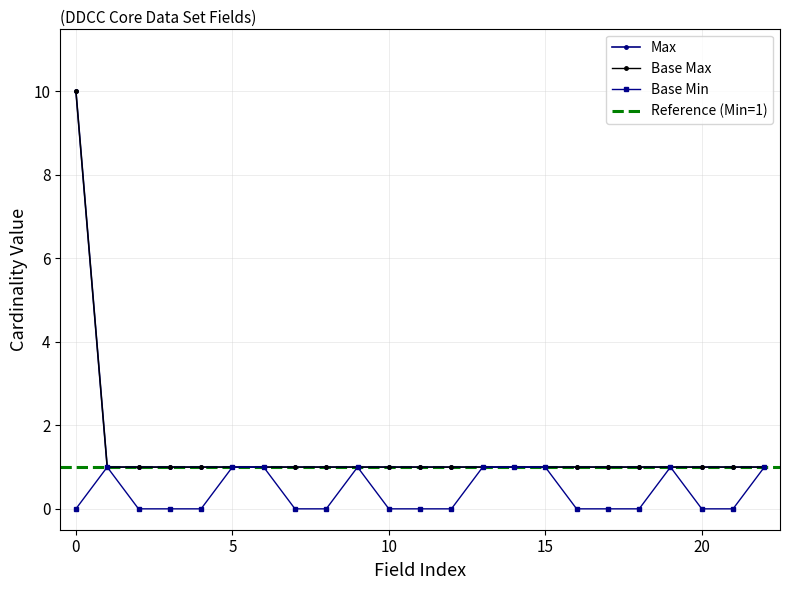

Does the chart display data point markers on the line(s)?

Yes